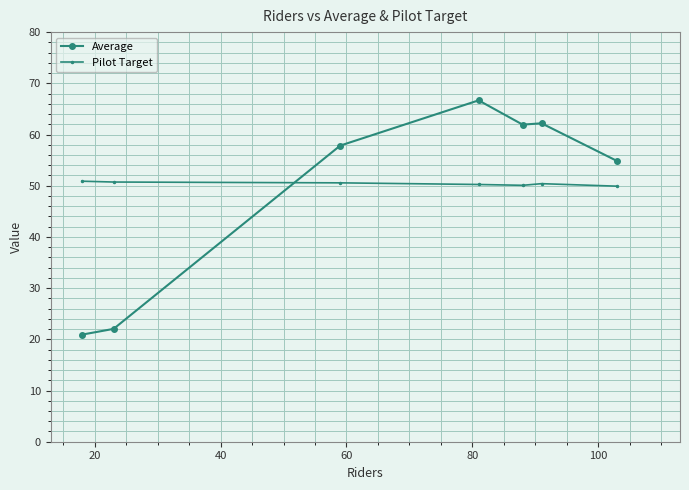

At how many categories does at least one series exceed 41?

7